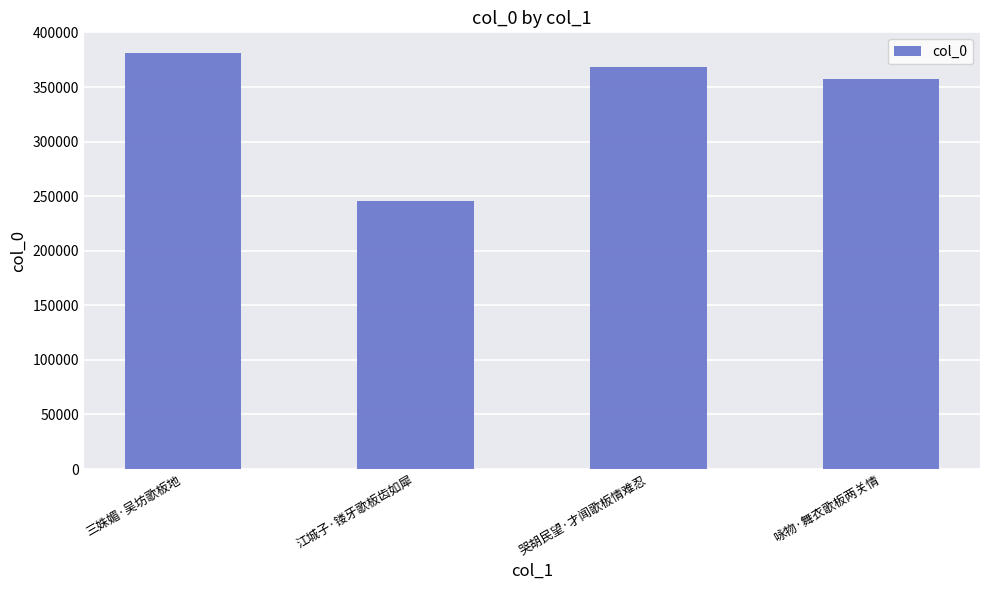

Rank the categories by value from highest to lowest.

三姝媚·吴坊歌板地, 哭胡民望·才闻歌板情难忍, 咏物·舞衣歌板两关情, 江城子·镂牙歌板齿如犀